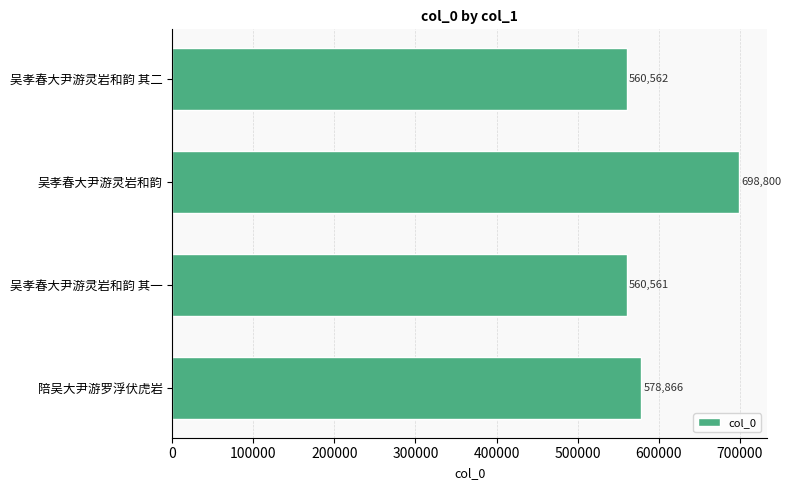

At which category does the chart reach its minimum across all series?

吴孝春大尹游灵岩和韵 其一